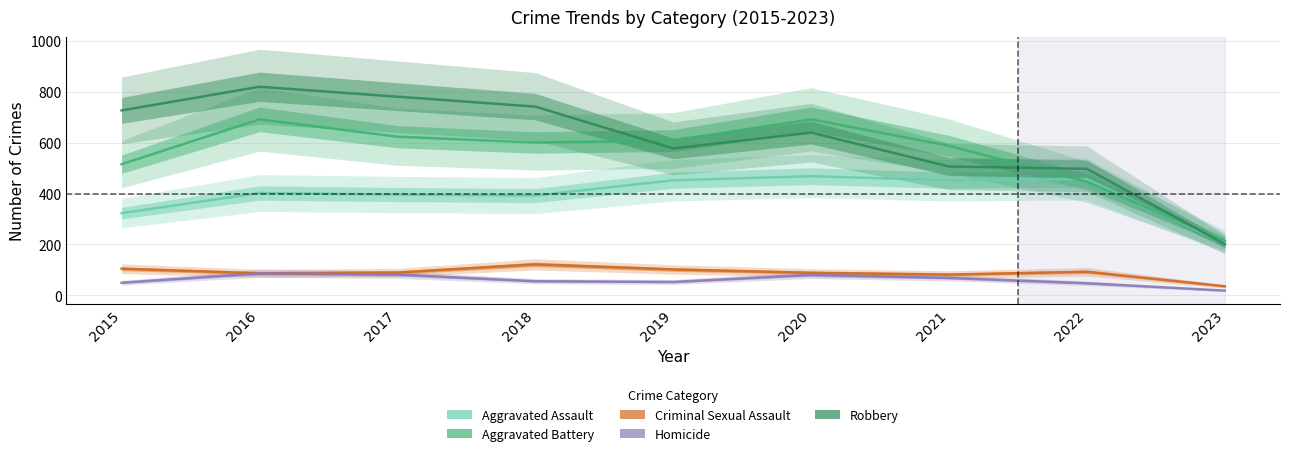

Which series has the widest spread of values?

Robbery